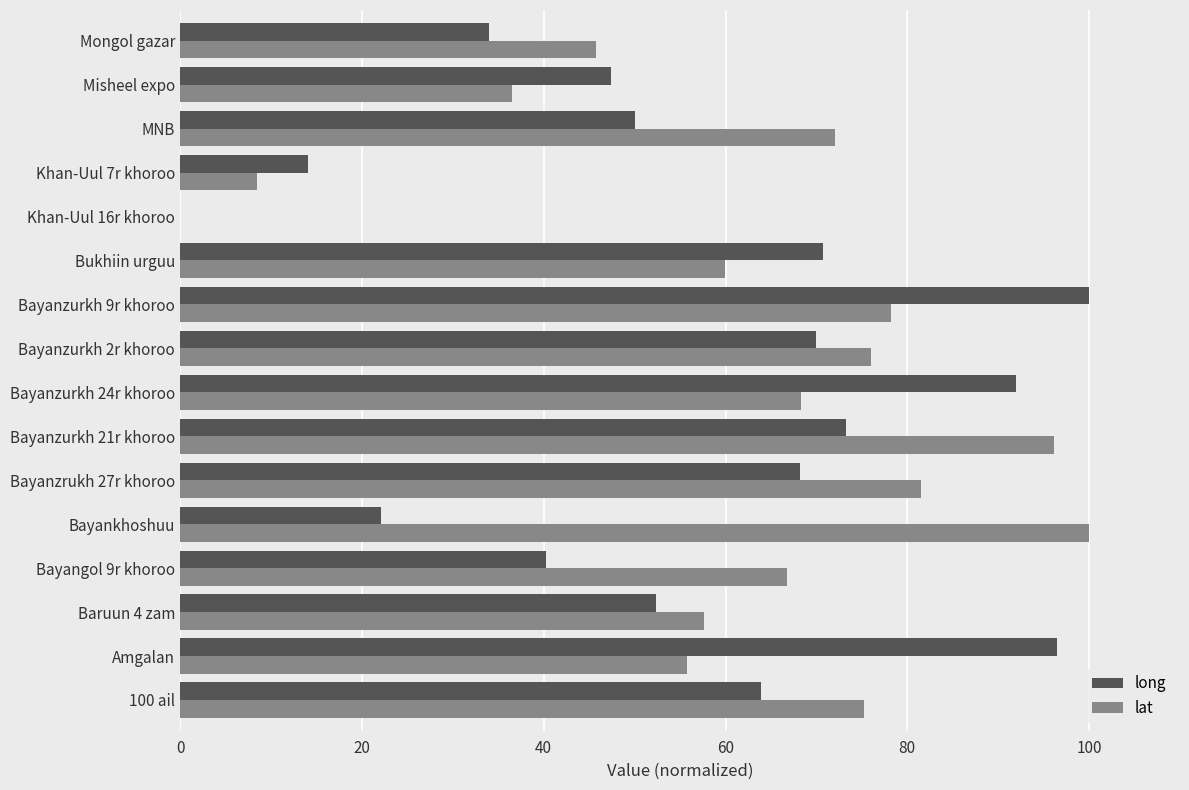

Is the value of long at Baruun 4 zam greater than the value of lat at Misheel expo?

Yes